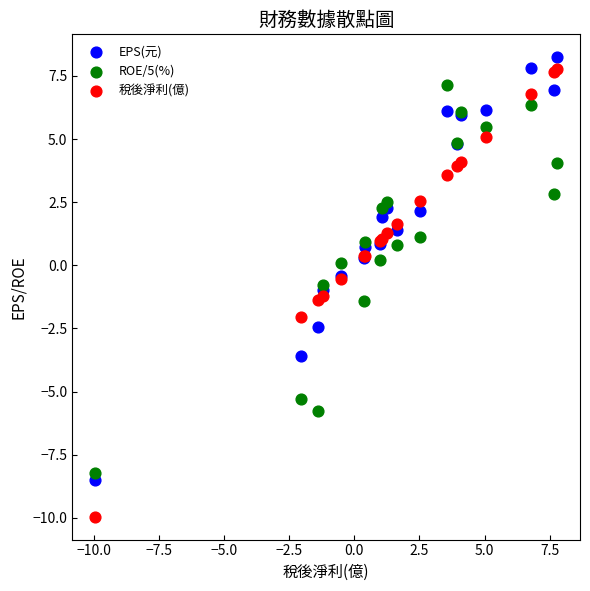

Which series contains the lowest Y value?

稅後淨利(億)